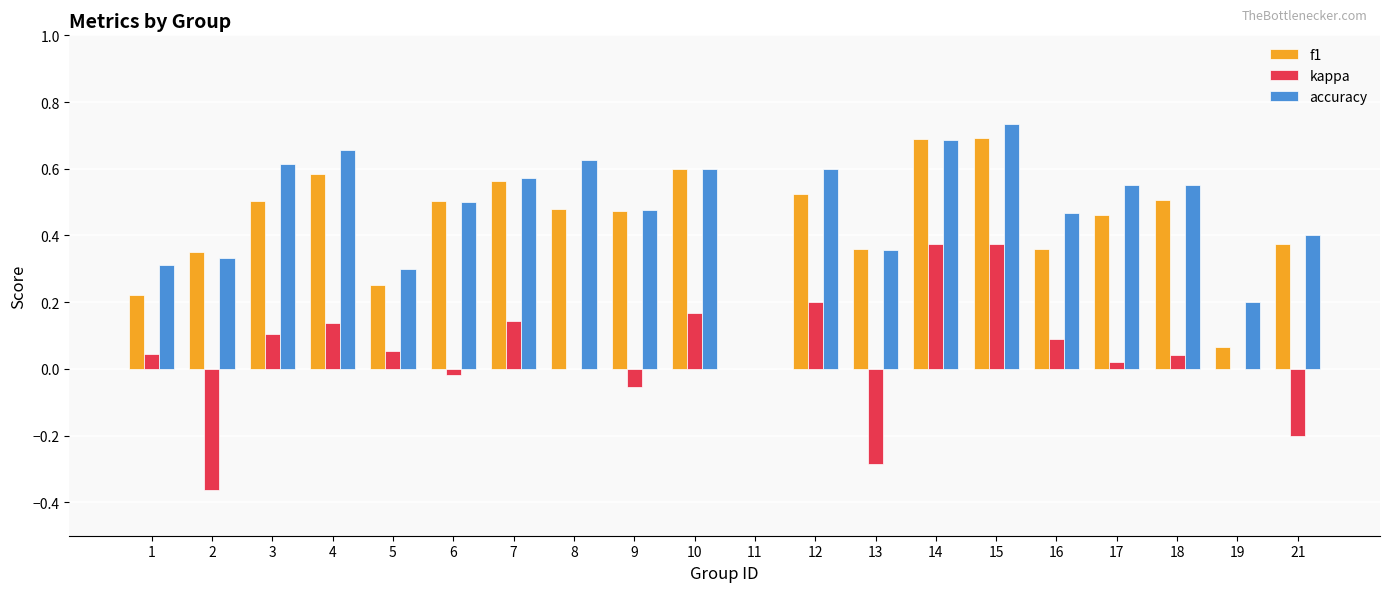

The value of accuracy at 13 is 0.4. True or false?

True